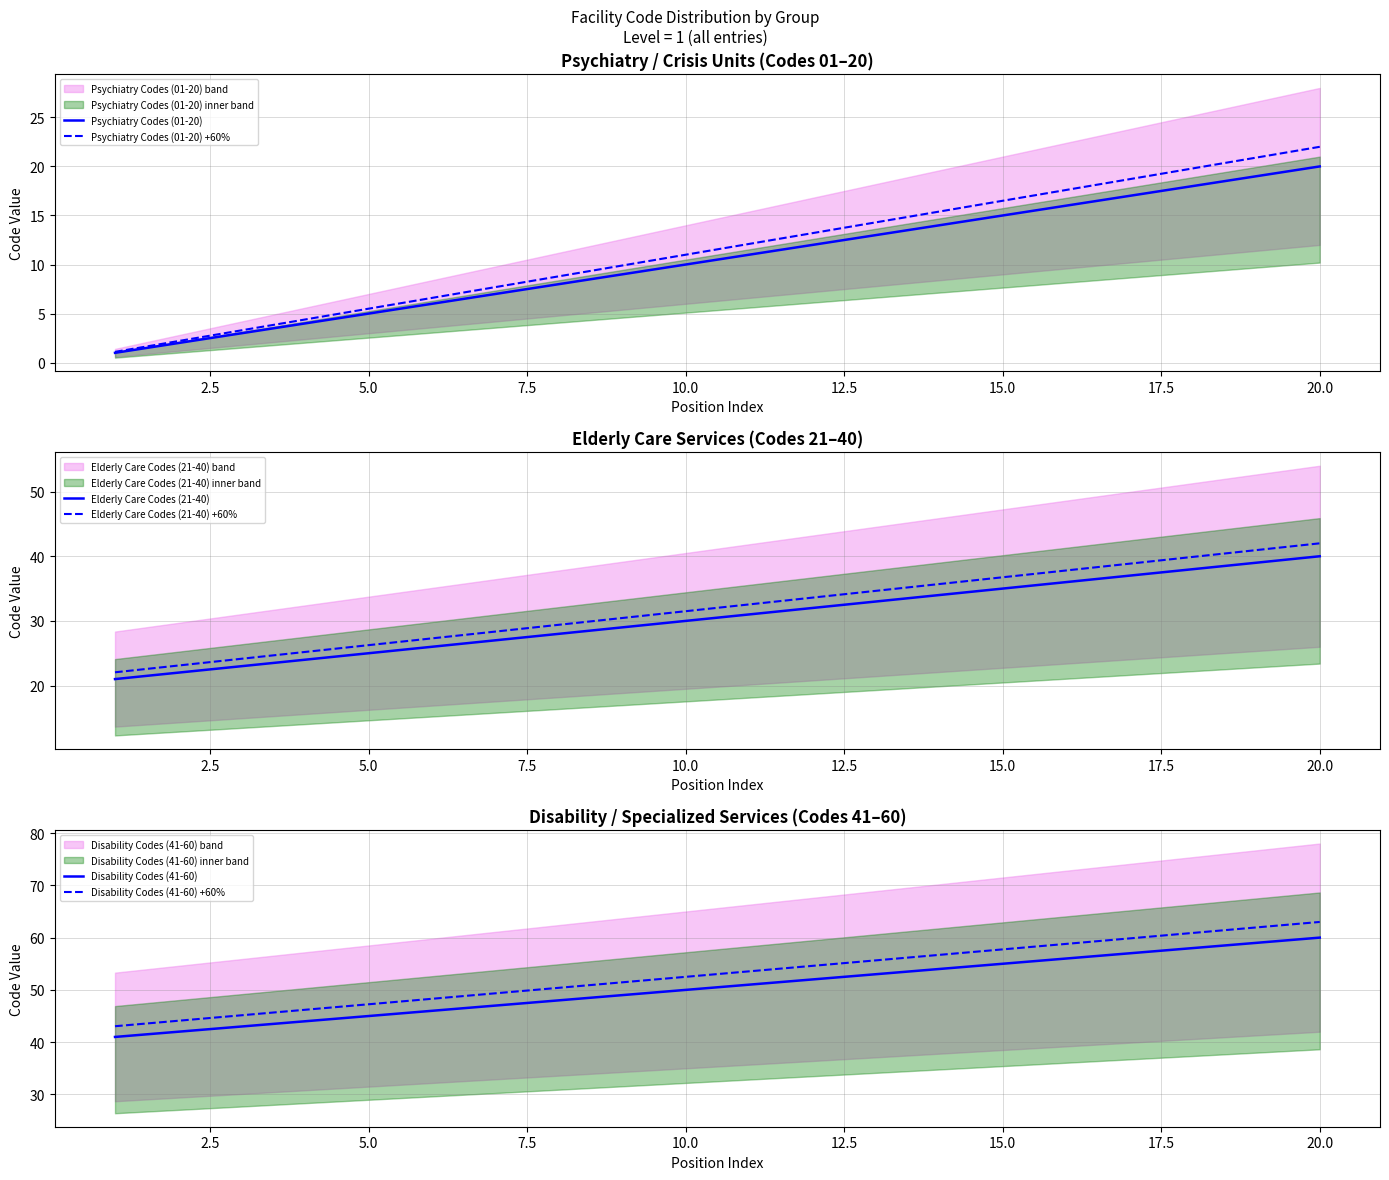

True or false: Disability Codes (41-60) has more than 2 points higher than both neighbors.

False